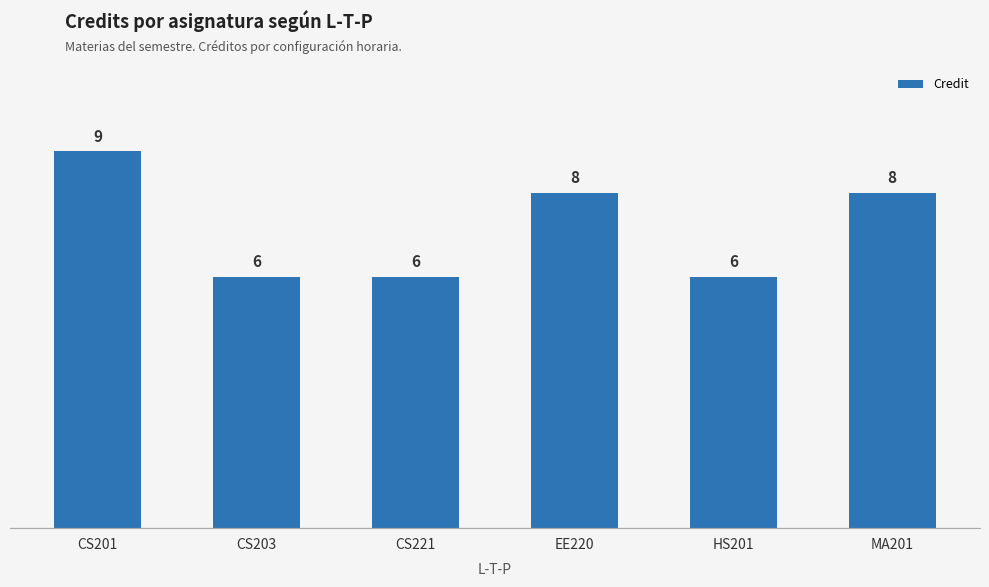

Count the number of data series in this chart.

1